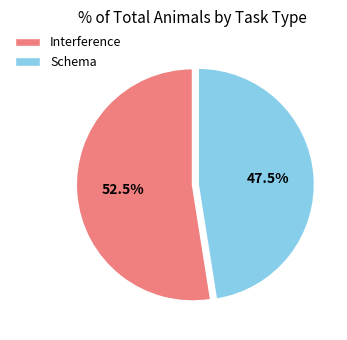

Combined, do Interference and Schema account for over 50%?

Yes